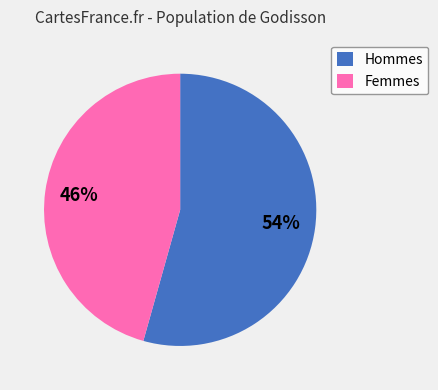

Is there any slice that represents more than half of the pie?

Yes